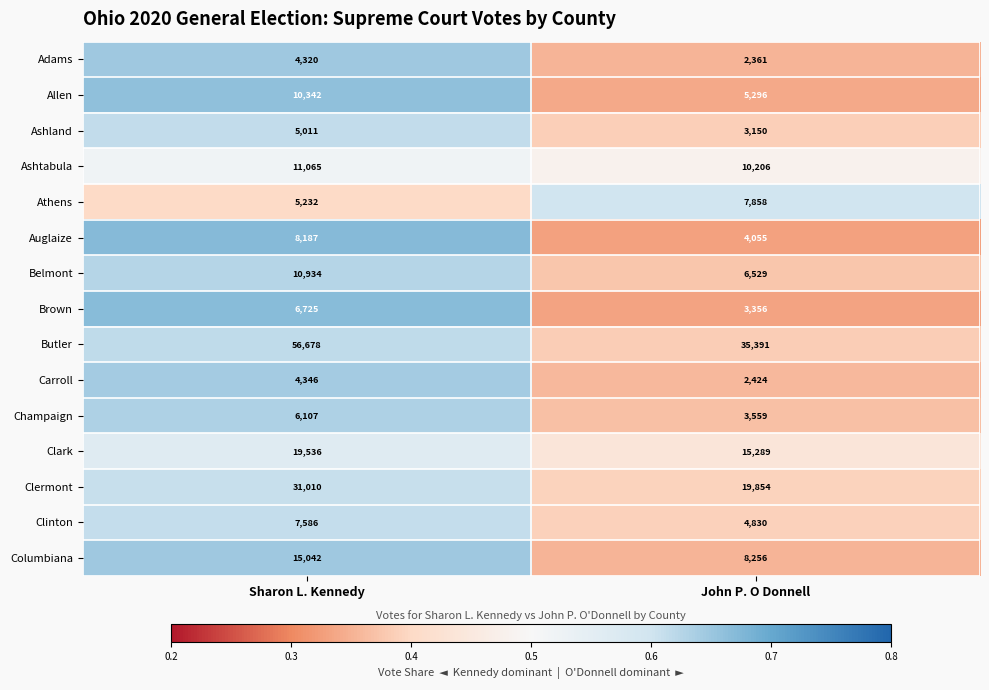

What is the difference between the Adams values at John P. O Donnell and Sharon L. Kennedy?

1959